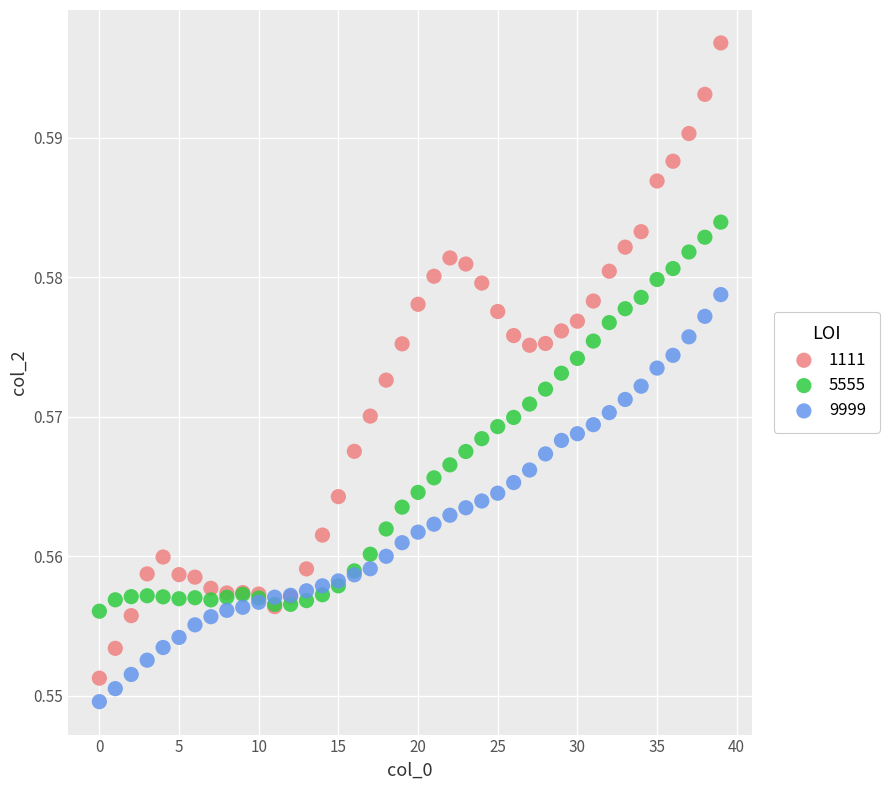

Which series reaches the maximum Y coordinate?

1111